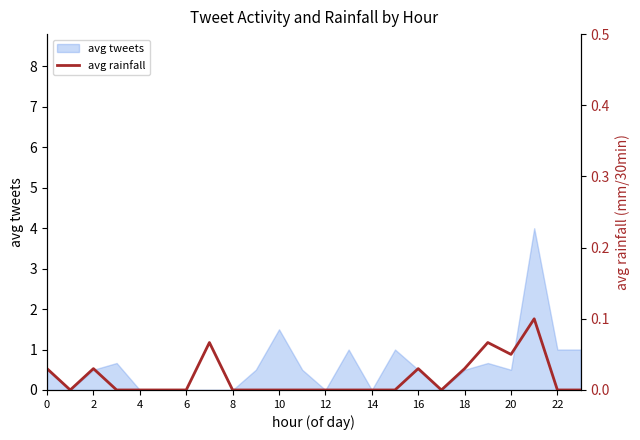

What is the highest value of the avg tweets series?

4.0